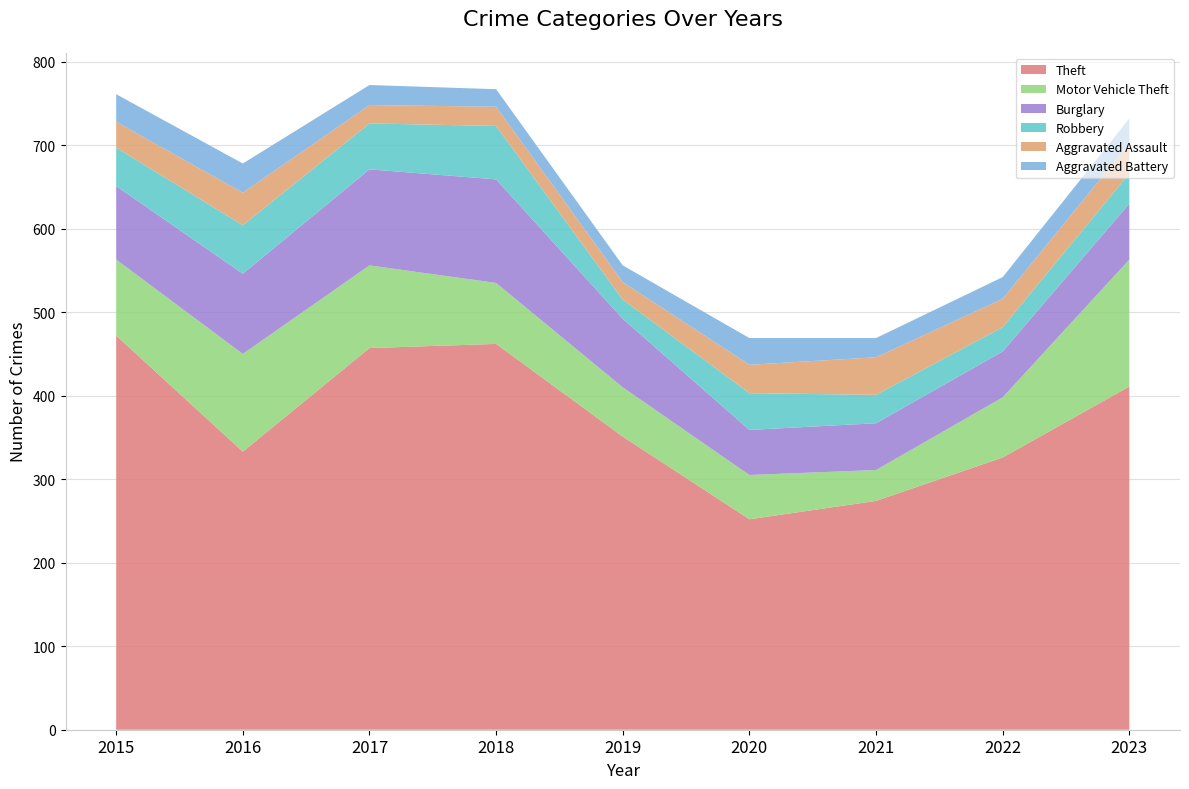

Reading left to right, what are all the values shown in this chart?

Theft: 2015=472	2016=333	2017=457	2018=462	2019=351	2020=252	2021=274	2022=326	2023=411
Motor Vehicle Theft: 2015=91	2016=117	2017=99	2018=73	2019=59	2020=53	2021=37	2022=72	2023=152
Burglary: 2015=88	2016=96	2017=115	2018=124	2019=82	2020=54	2021=56	2022=55	2023=67
Robbery: 2015=46	2016=58	2017=55	2018=64	2019=23	2020=44	2021=34	2022=29	2023=36
Aggravated Assault: 2015=31	2016=39	2017=22	2018=23	2019=21	2020=34	2021=45	2022=34	2023=36
Aggravated Battery: 2015=33	2016=35	2017=24	2018=21	2019=20	2020=32	2021=23	2022=26	2023=30